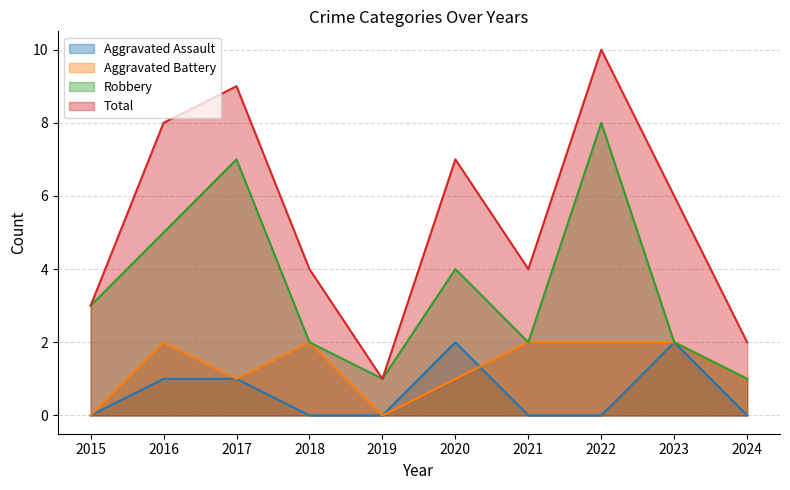

True or false: Total and Robbery intersect in this chart.

False